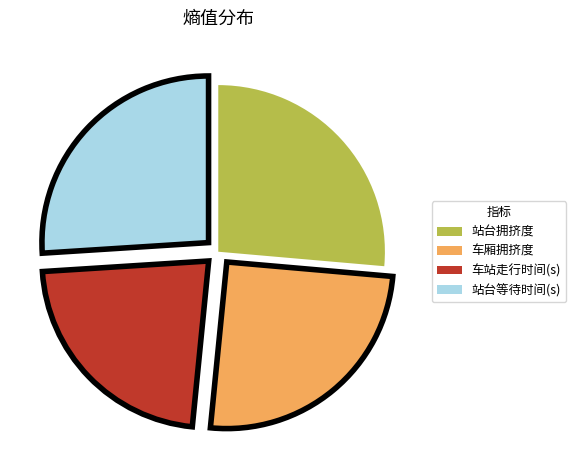

Is the sum of 站台拥挤度 and 站台等待时间(s) greater than half?

Yes